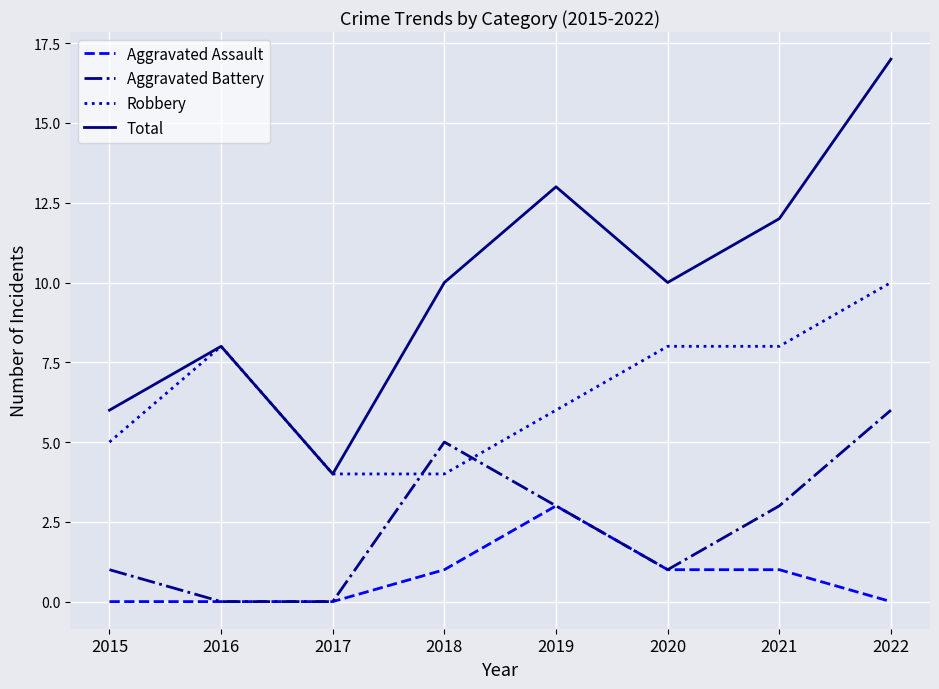

What is the difference between the highest and lowest values at 2018?

9